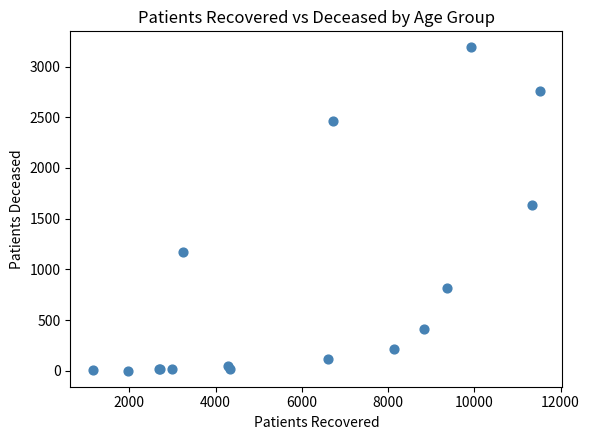

What Y value in the scatter plot is closest to 1595?

1638